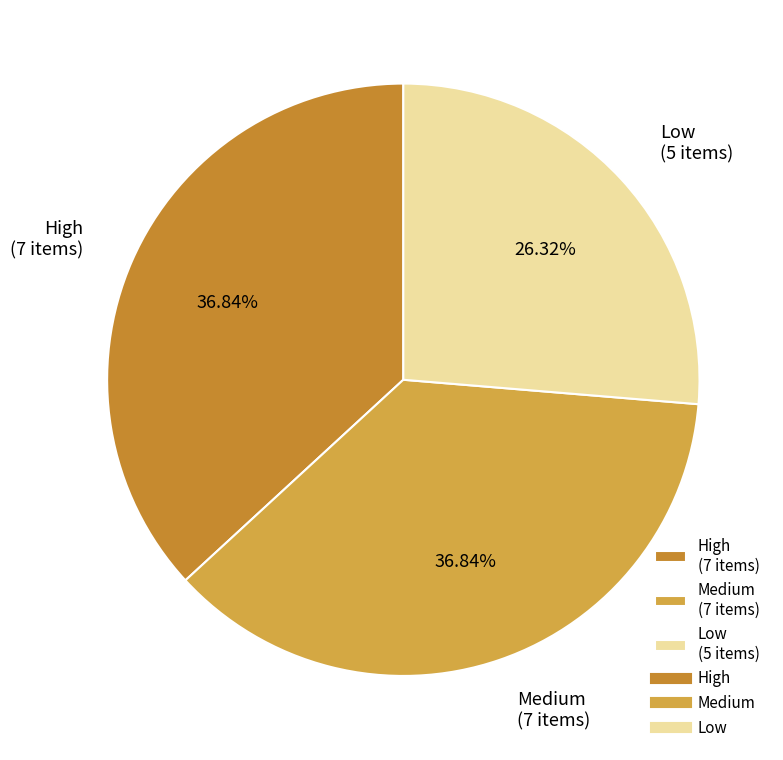

How many slices are in this pie chart?

3